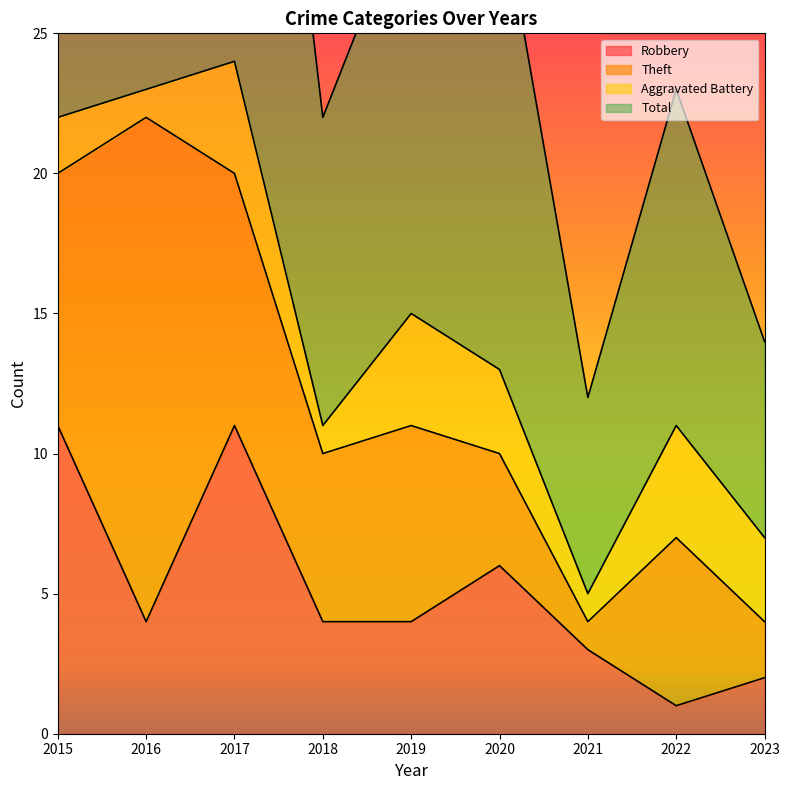

At which category does the chart reach its peak across all series?

2017